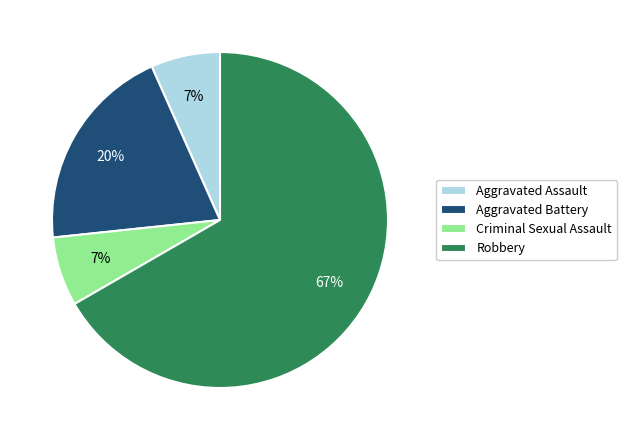

Is Robbery the majority of the pie?

Yes